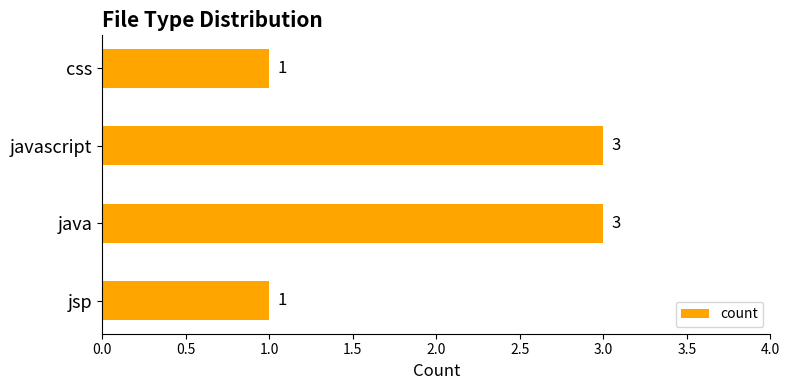

Reading bottom to top, list all the values displayed in this chart.

jsp=1	java=3	javascript=3	css=1